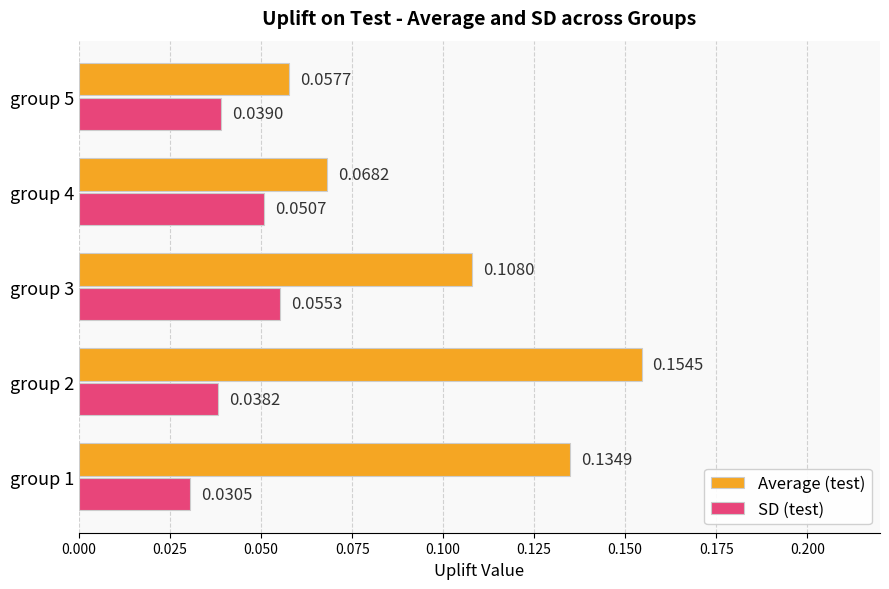

How many categories are shown in the chart?

5